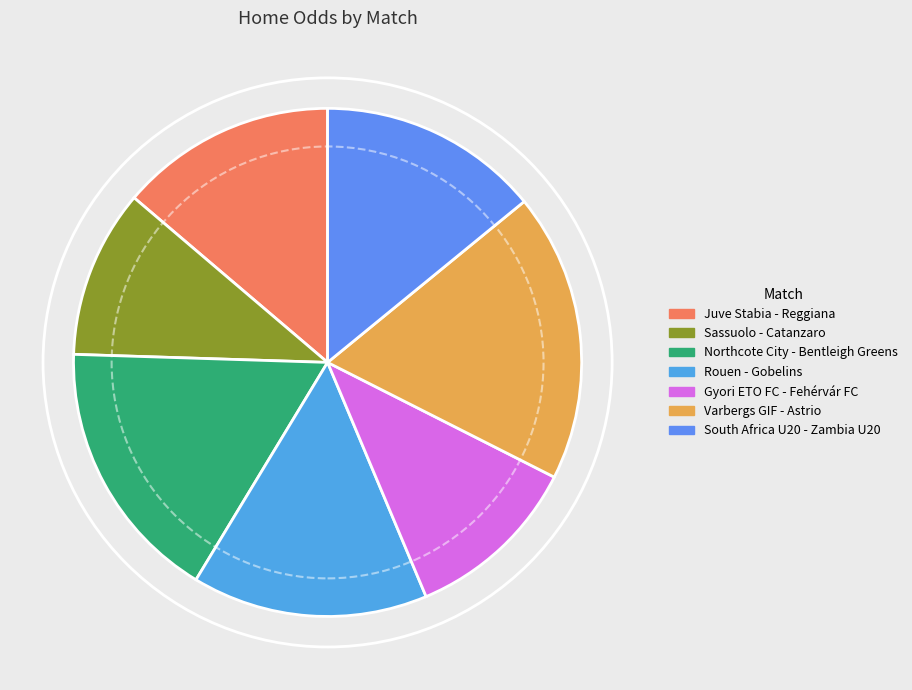

Which has a higher value, South Africa U20 - Zambia U20 or Gyori ETO FC - Fehérvár FC?

South Africa U20 - Zambia U20